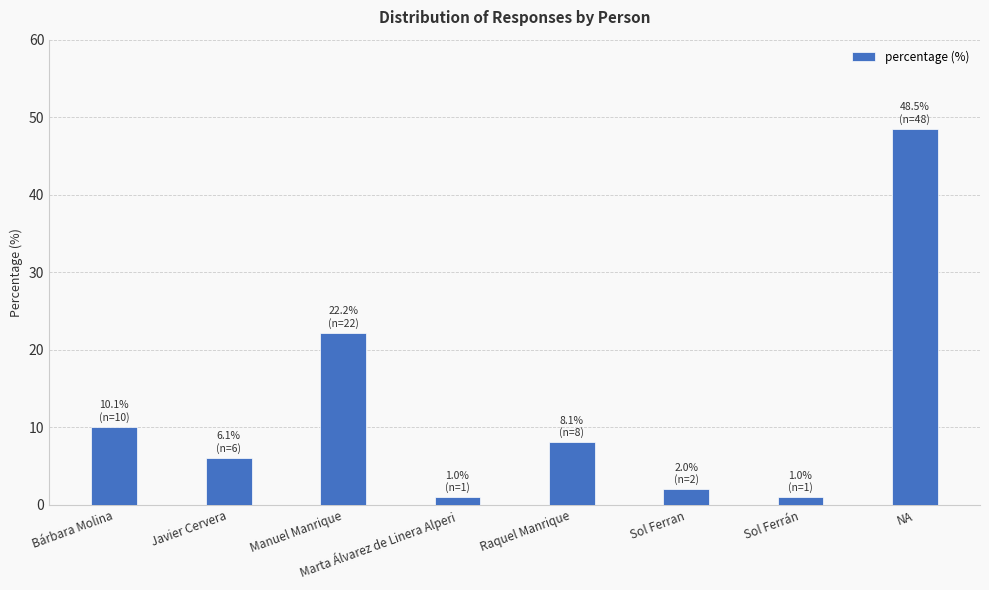

Is it true that the value at Bárbara Molina is 6.0?

False